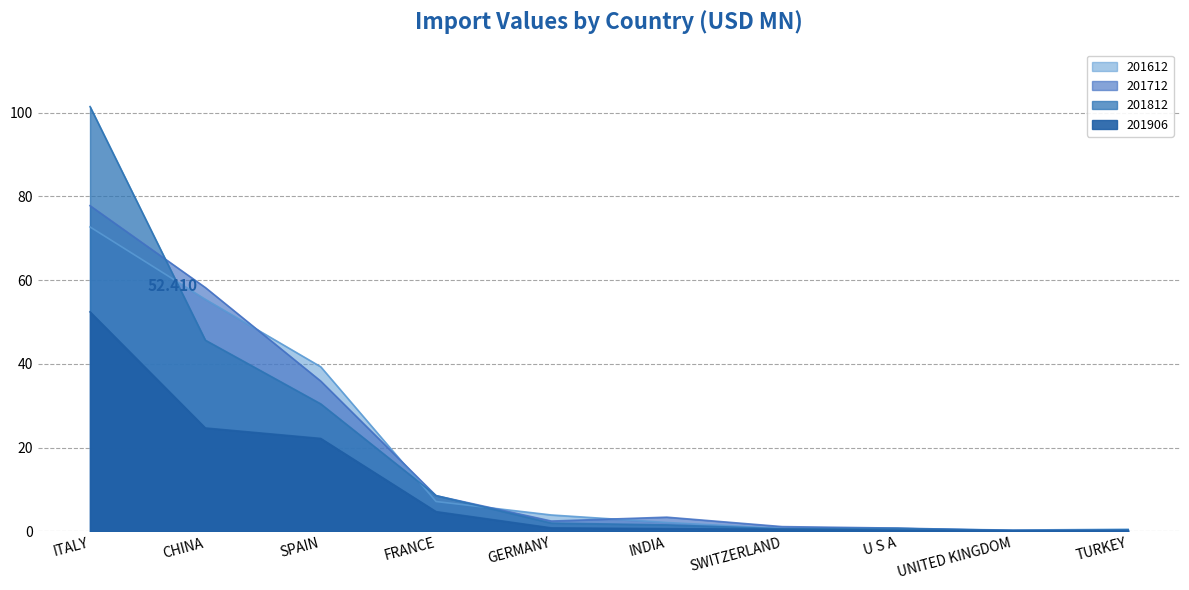

True or false: 201906 has a value of 0.3 at U S A.

True